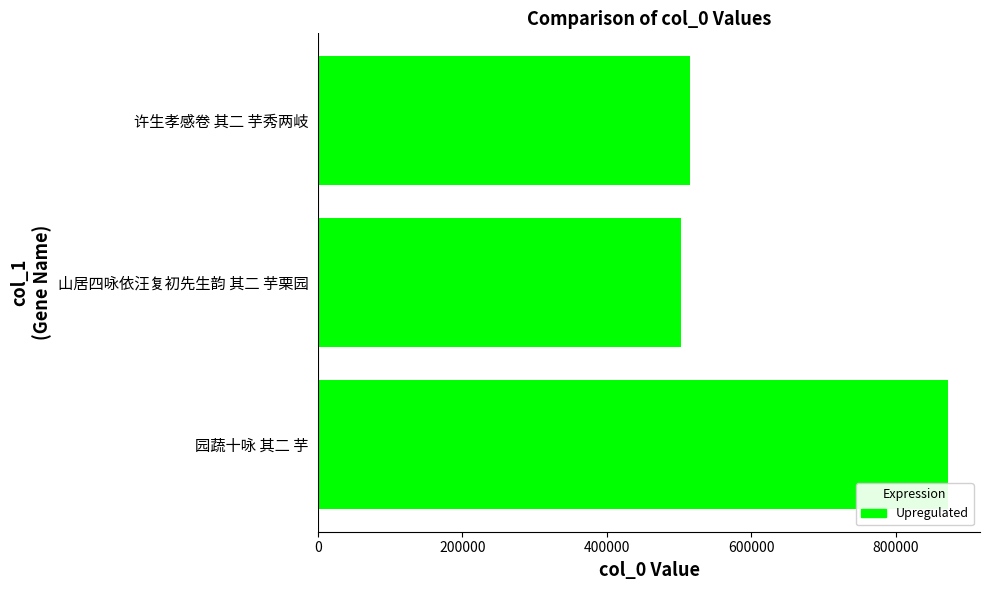

Reading top to bottom, list all the values displayed in this chart.

515336	502342	873251